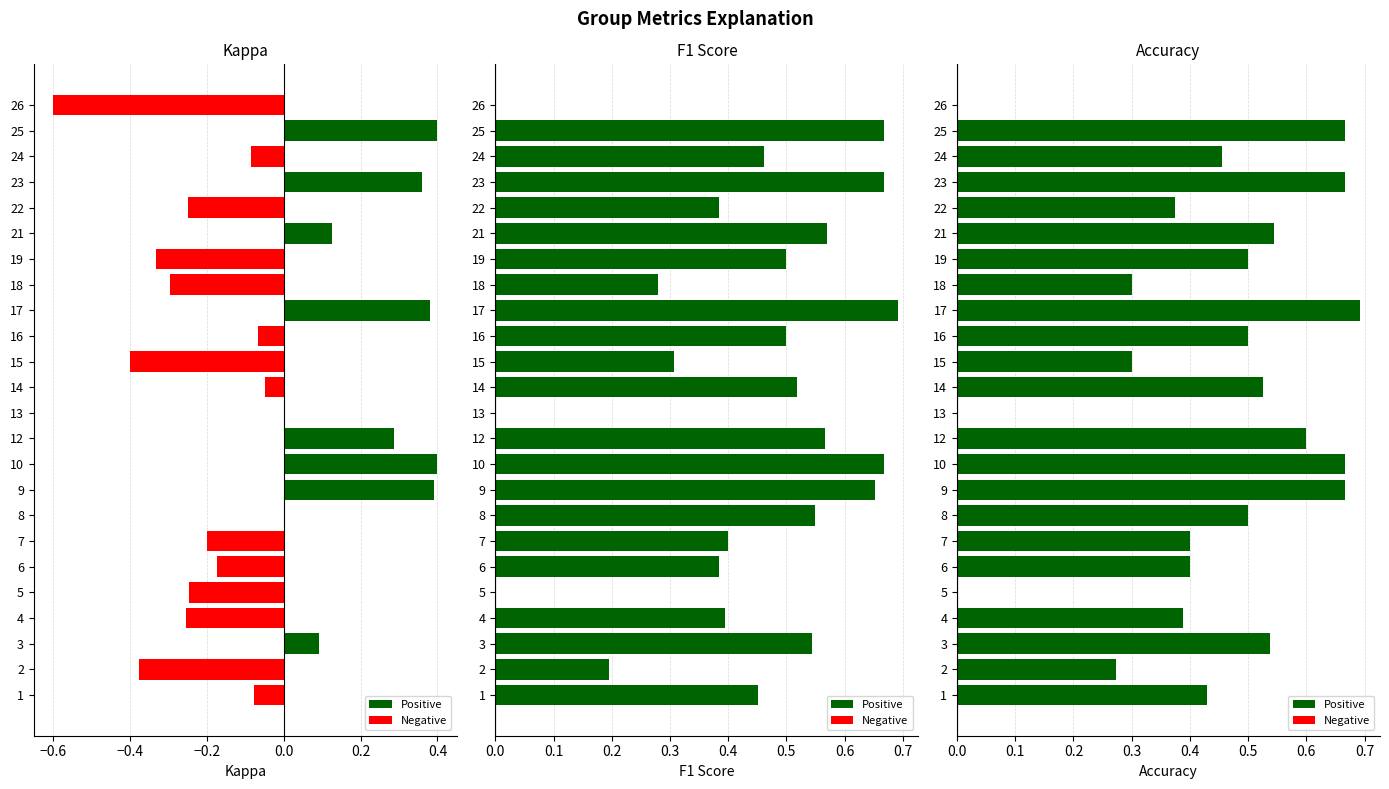

What is the difference between the maximum and minimum values in the F1 Score series?

0.7